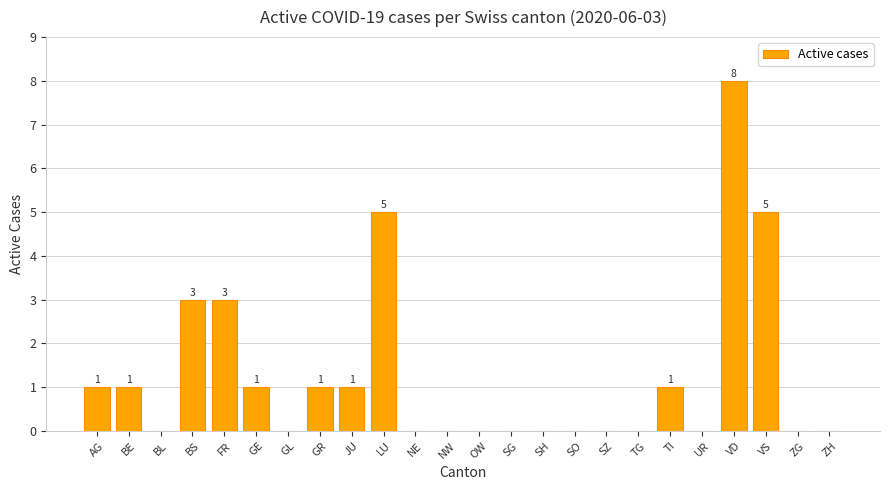

What is the sum of all values?

30